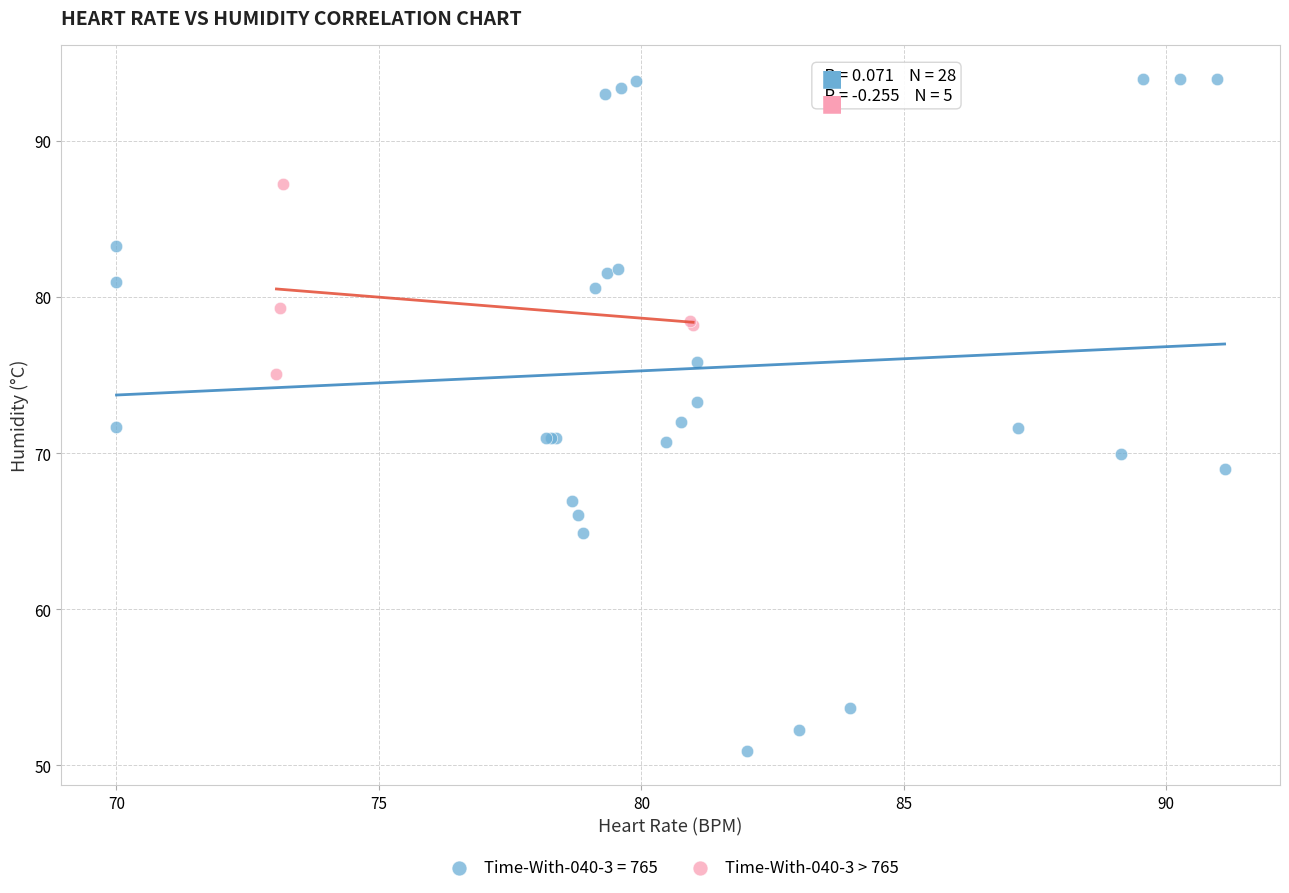

Which series reaches the maximum Y coordinate?

Time-With-040-3 = 765